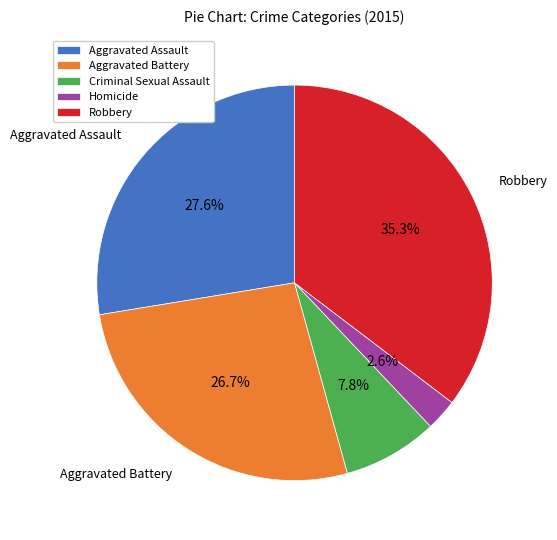

What is the ratio of the value at Aggravated Assault to the value at Aggravated Battery?

1.0